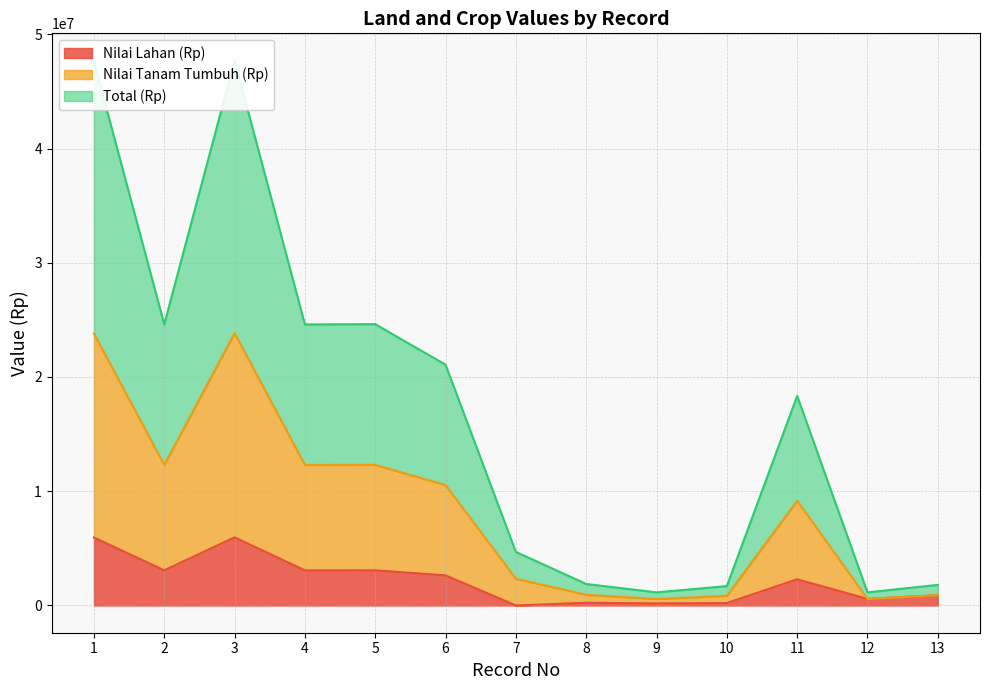

What is the maximum value for Nilai Lahan (Rp)?

5962000